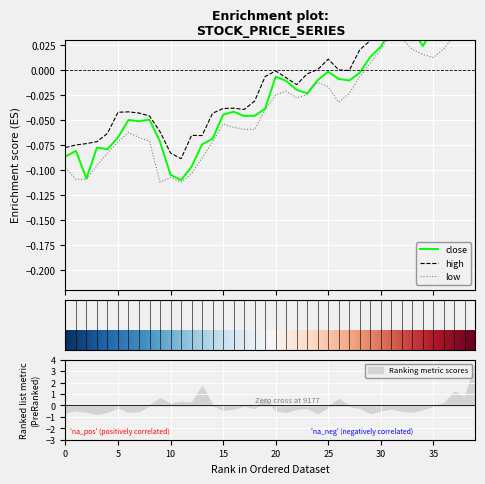

List the series in order of their peak value, highest first.

high, close, low